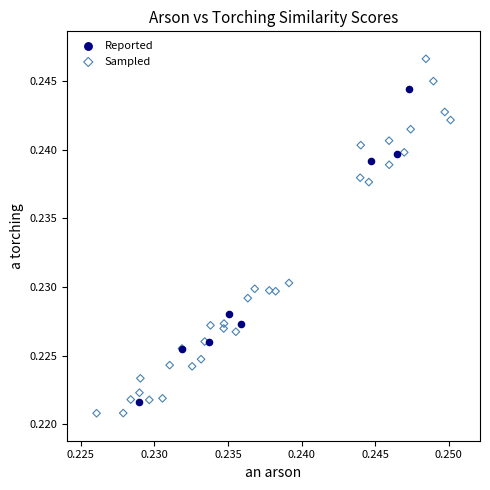

Which series contains the lowest Y value?

Sampled